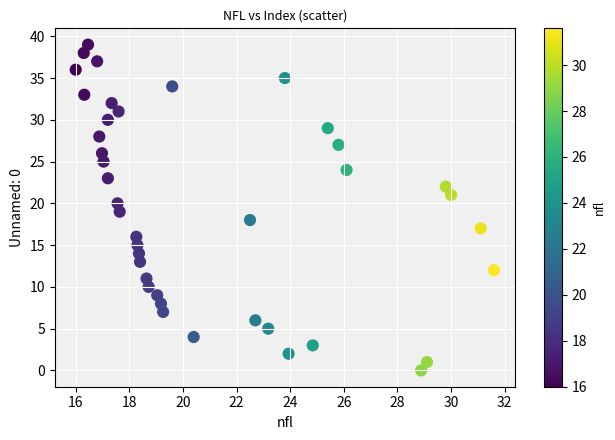

What is the range of Y values (max minus min)?

39